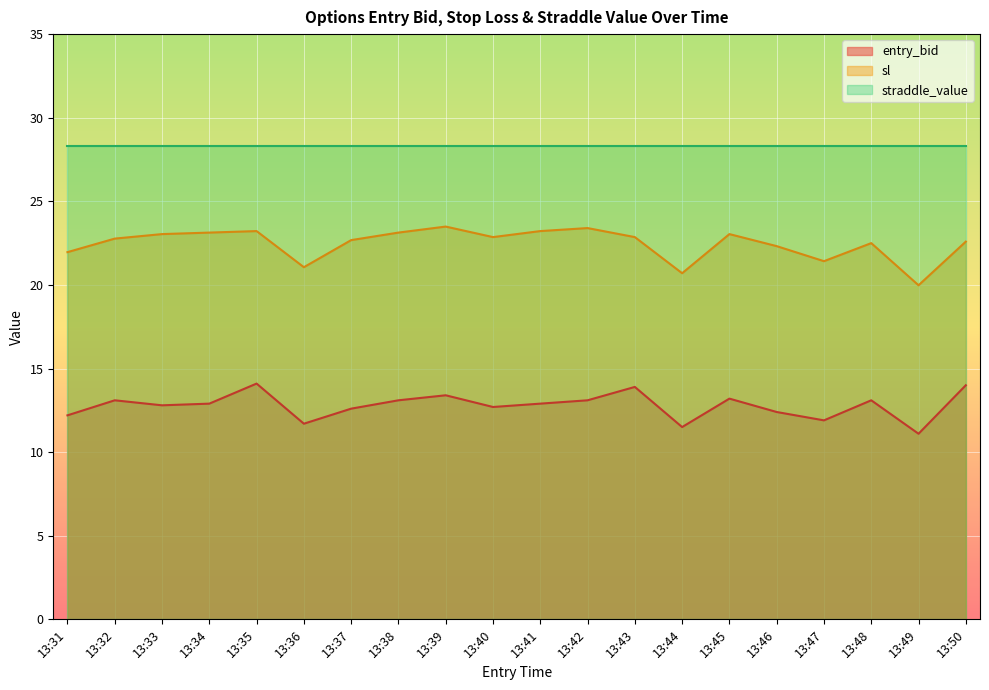

Which category has the highest value in the entry_bid series?

13:35